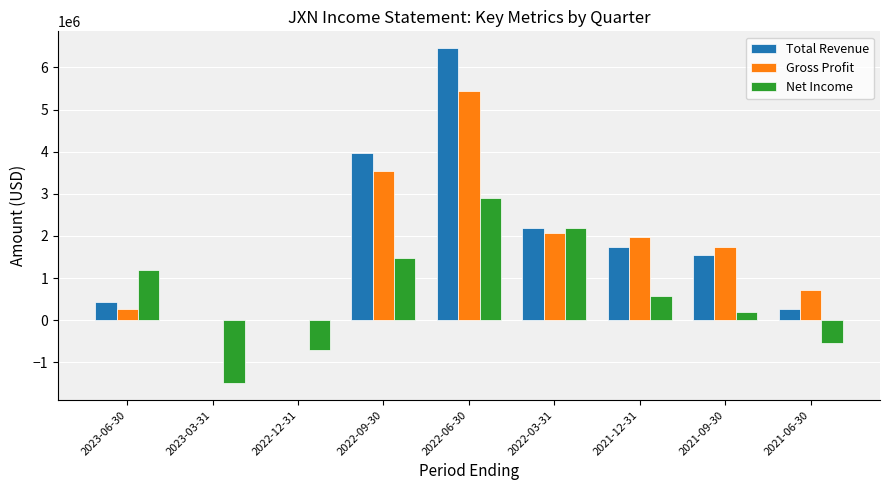

What is the sum of all Net Income values?

5824000